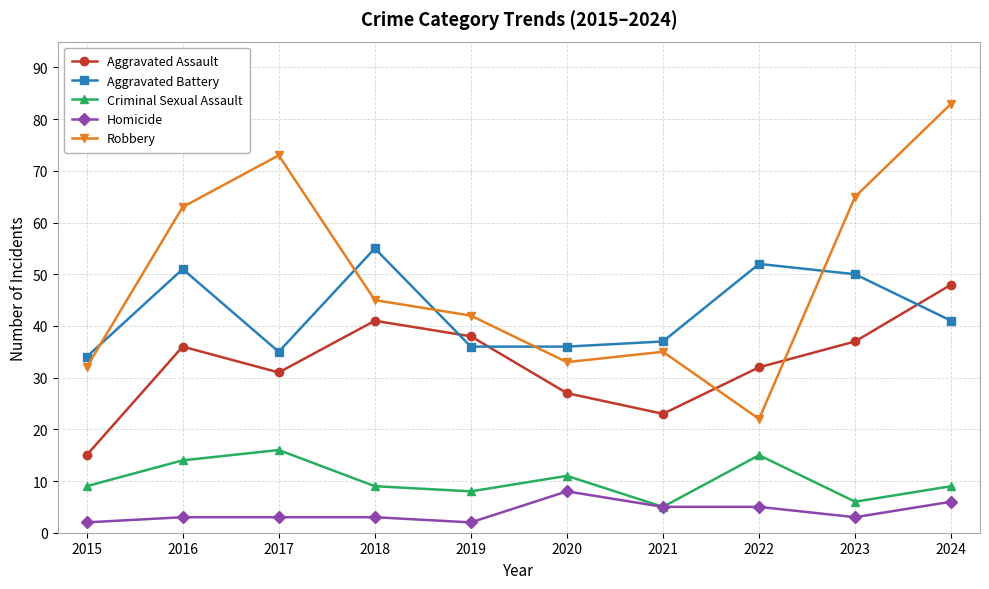

True or false: Aggravated Assault has a value of 16 at 2023.

False